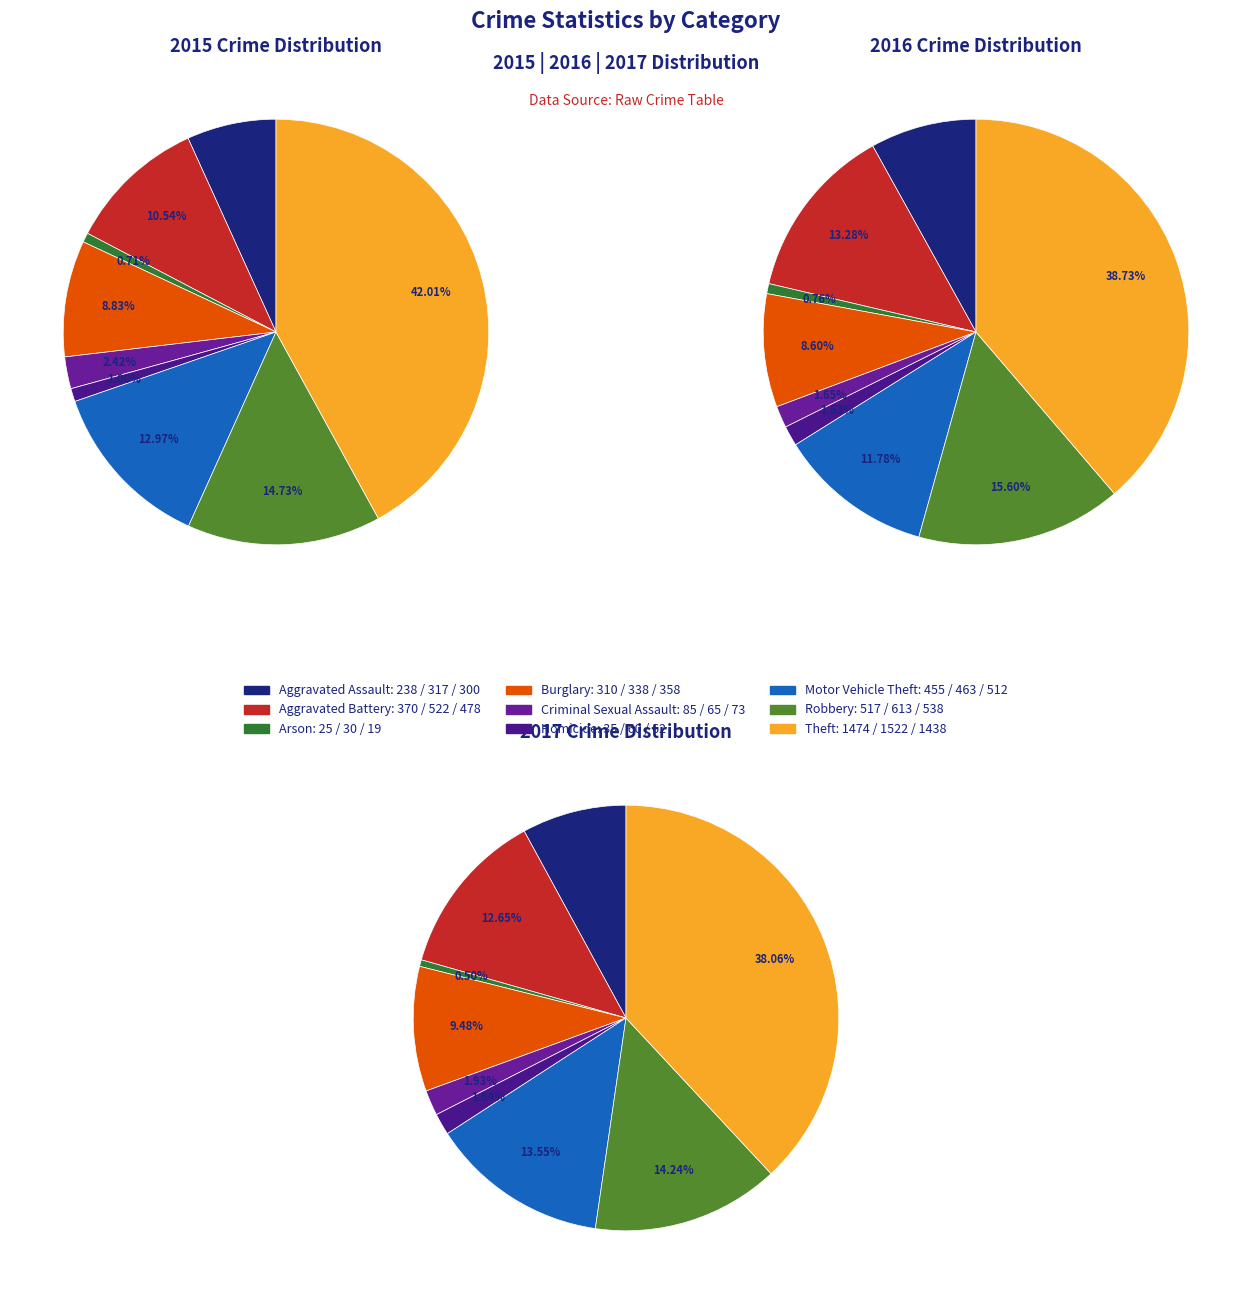

What percentage is the Homicide slice, to the nearest percent?

1%